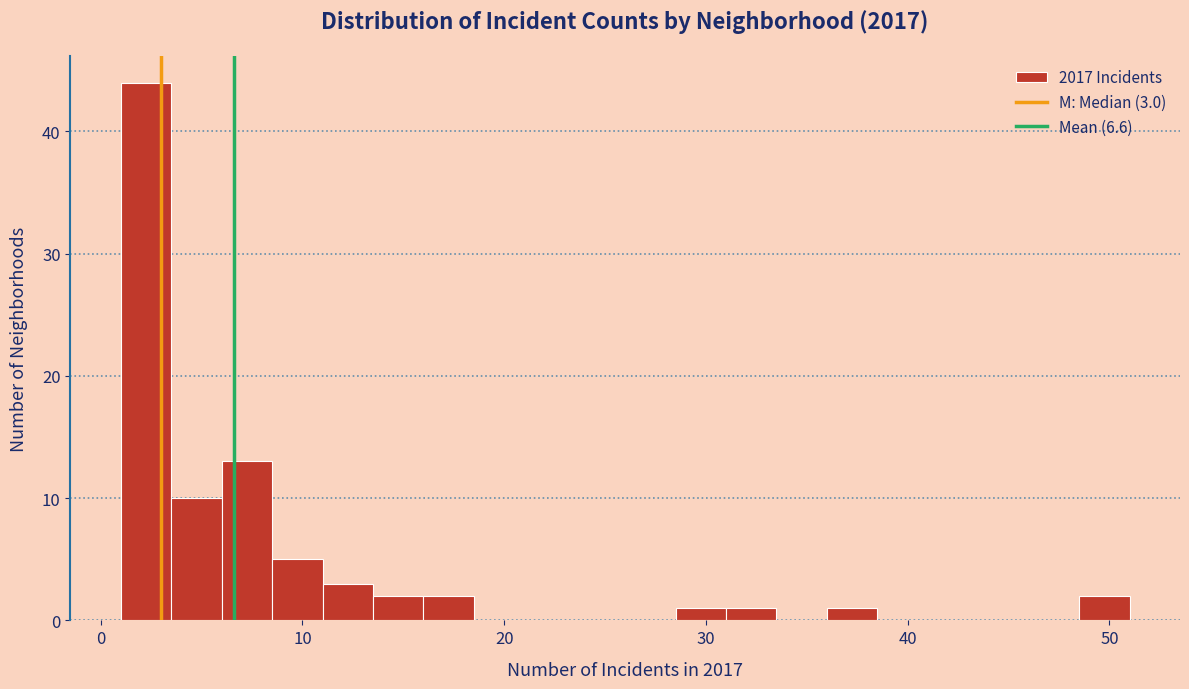

Around what value on the x-axis is the tallest bar? Give the approximate position of its centre, as read against the axis.

2